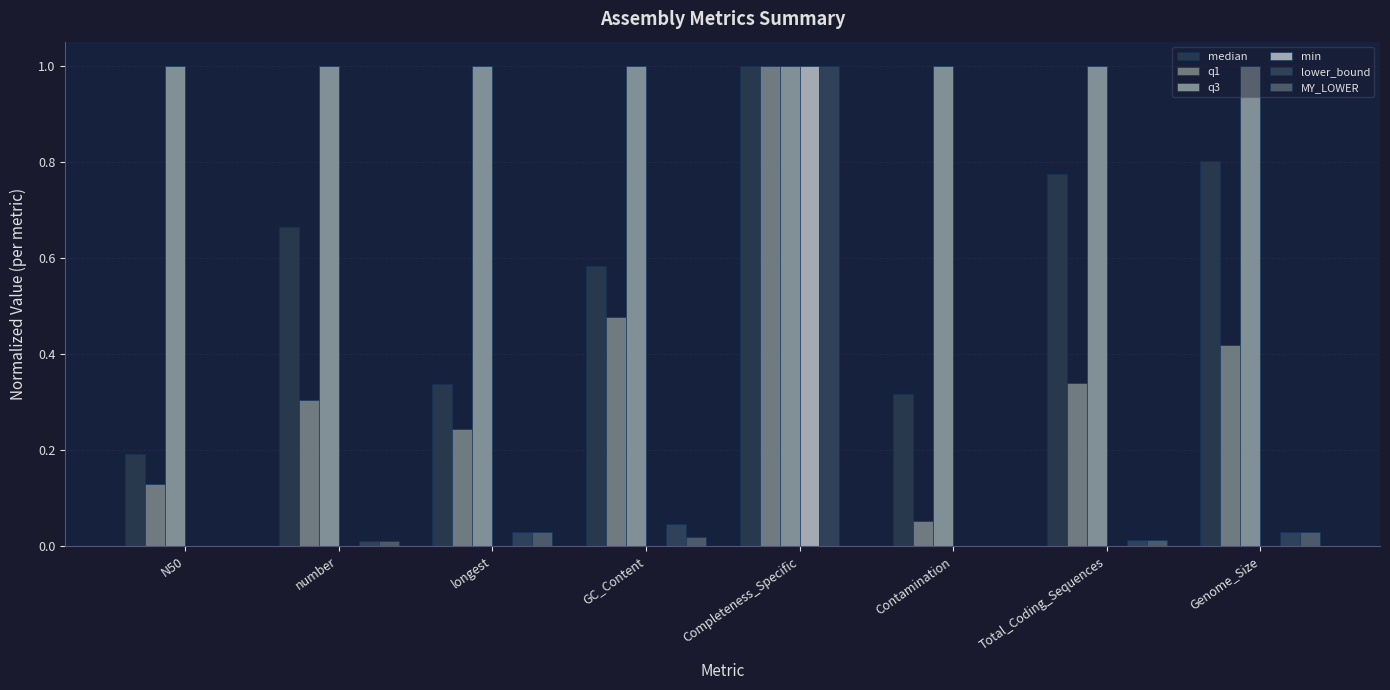

What is the sum of the q3 values at Genome_Size and Total_Coding_Sequences?

2.0